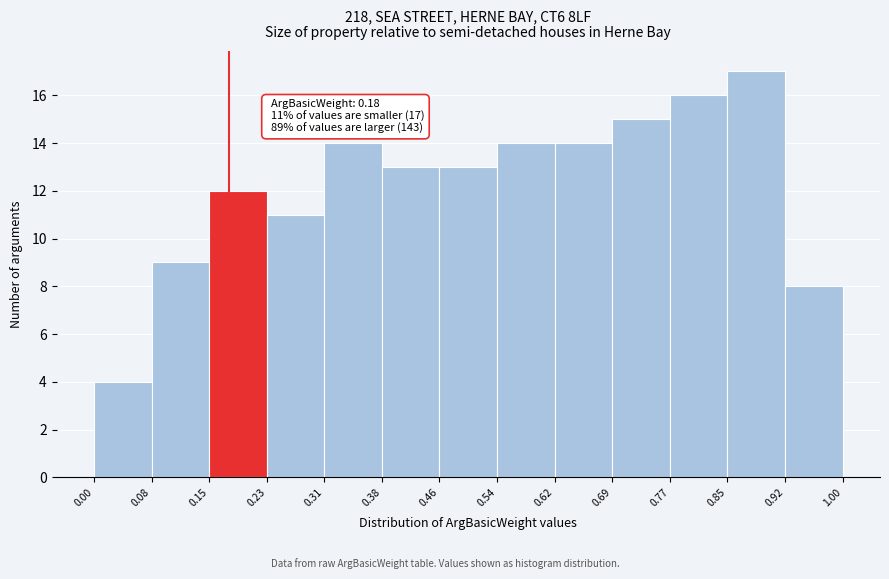

Which range on the x-axis has the tallest bar?

0.85 to 0.92